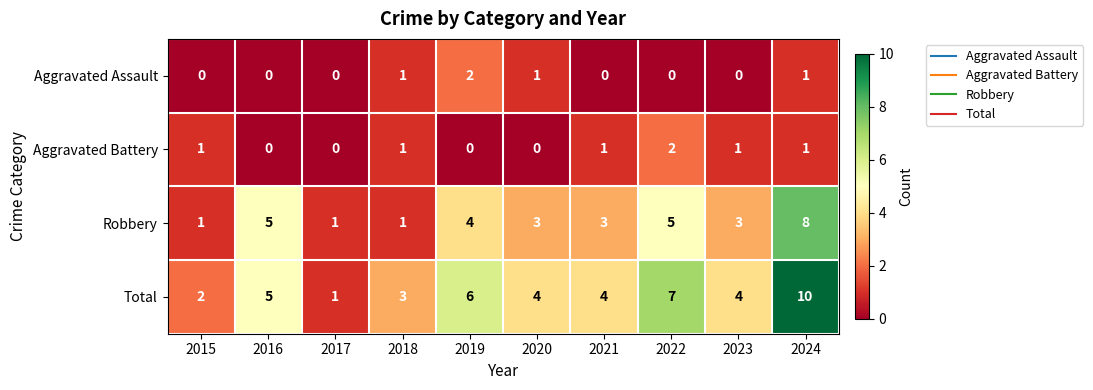

Which series has the widest spread of values?

Total